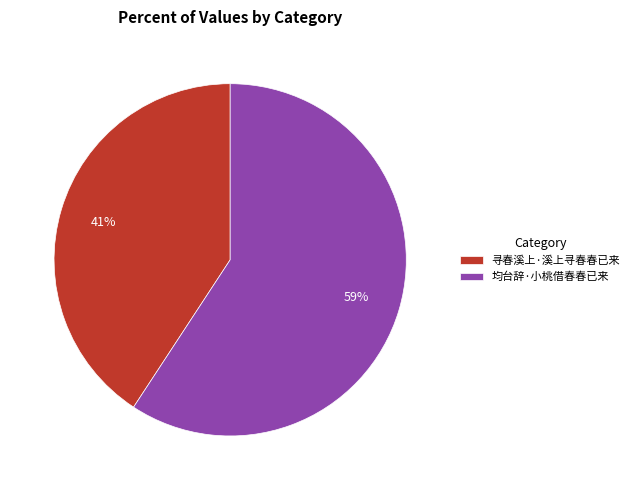

To the nearest percent, what percentage of the pie is 均台辞·小桃借春春已来?

59%